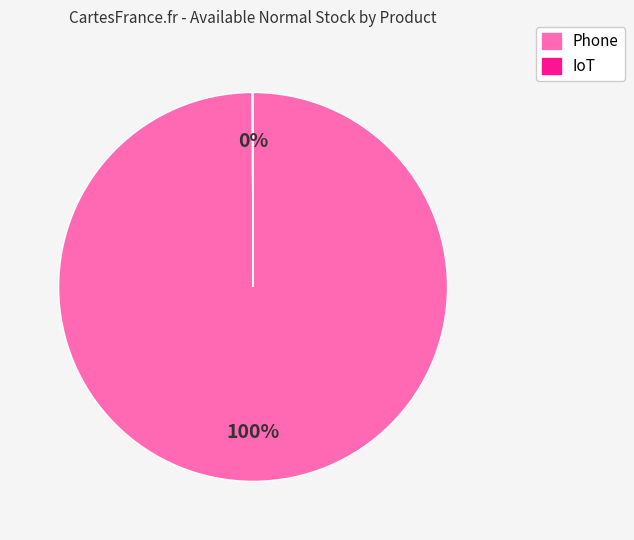

Which category has the biggest portion of the pie?

Phone